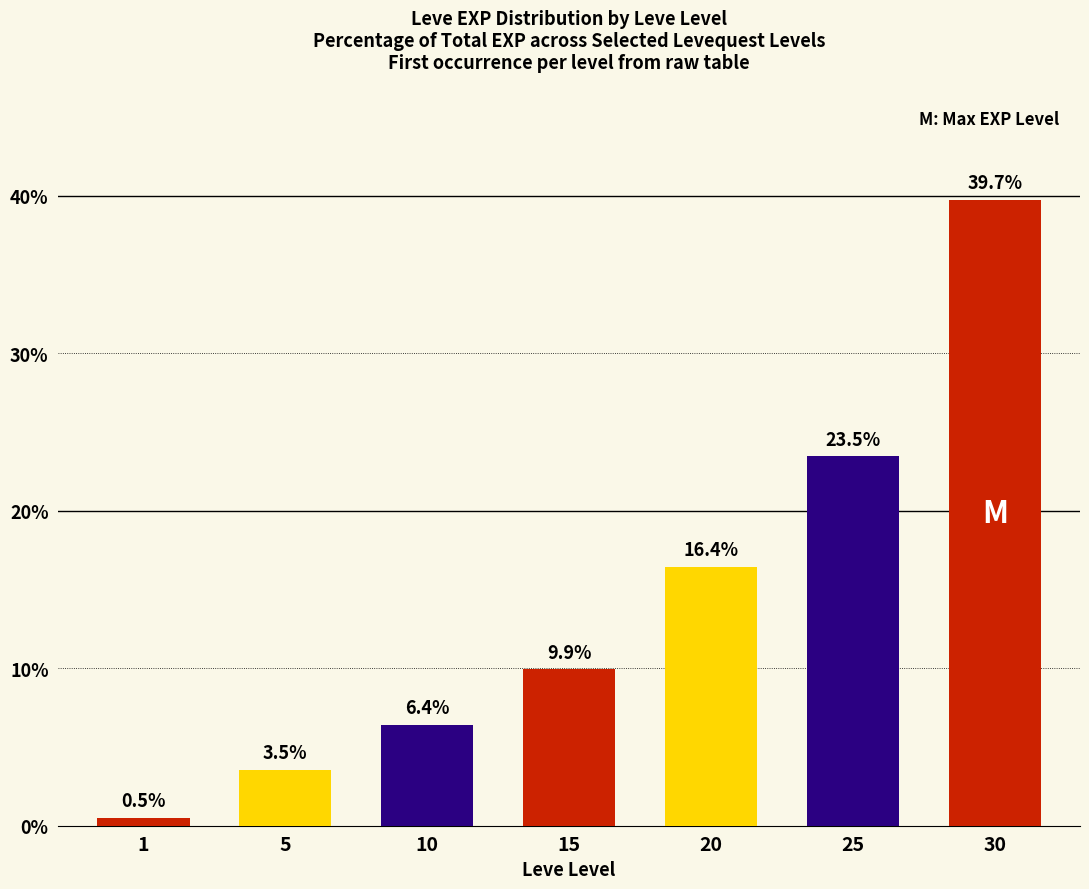

What is the value of the 7th bar from the left?

39.7